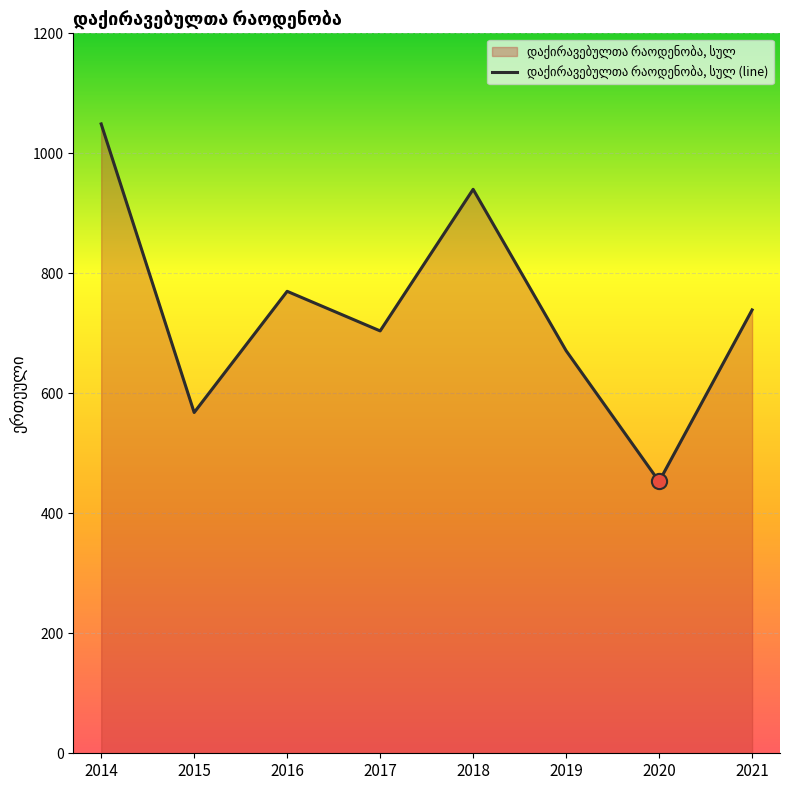

What is the change in value from 2014 to 2020?

-596